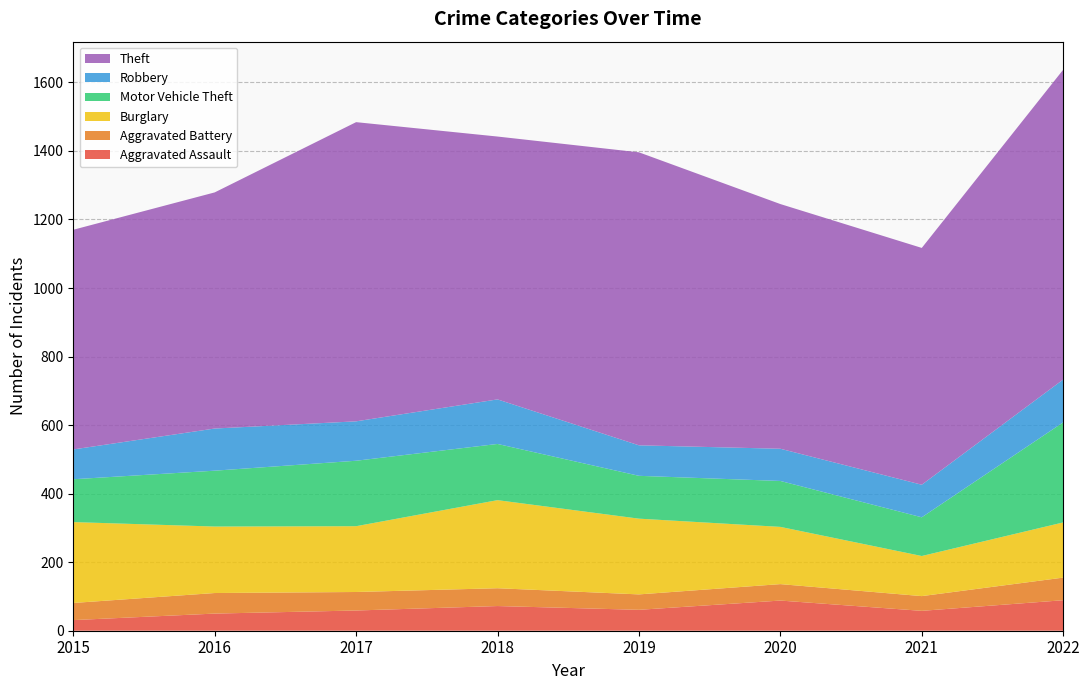

Reading left to right, transcribe all the data shown in this chart.

Aggravated Assault: 2015=31	2016=50	2017=59	2018=72	2019=61	2020=88	2021=58	2022=89
Aggravated Battery: 2015=50	2016=60	2017=54	2018=52	2019=45	2020=48	2021=43	2022=66
Burglary: 2015=236	2016=194	2017=192	2018=257	2019=221	2020=167	2021=117	2022=161
Motor Vehicle Theft: 2015=125	2016=163	2017=191	2018=164	2019=125	2020=134	2021=113	2022=292
Robbery: 2015=87	2016=123	2017=115	2018=130	2019=89	2020=94	2021=95	2022=125
Theft: 2015=641	2016=689	2017=873	2018=767	2019=855	2020=714	2021=691	2022=904